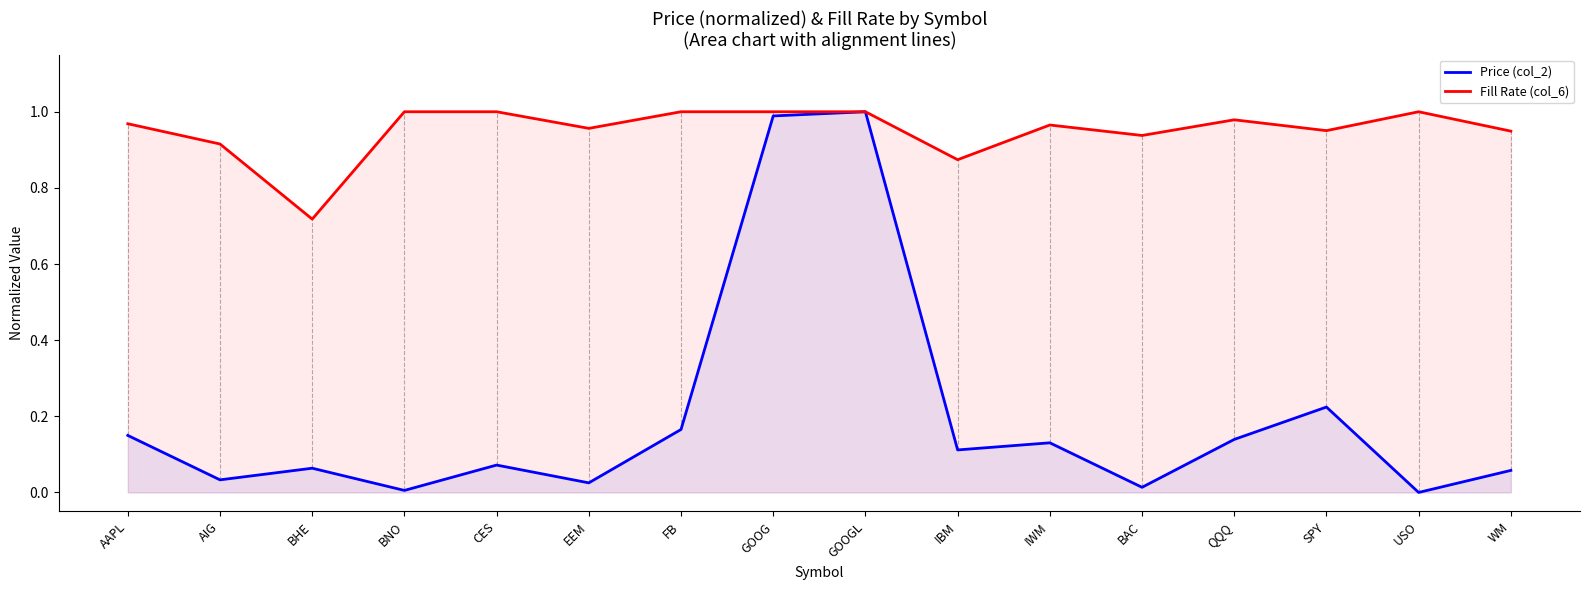

How many lines are shown in the chart?

2